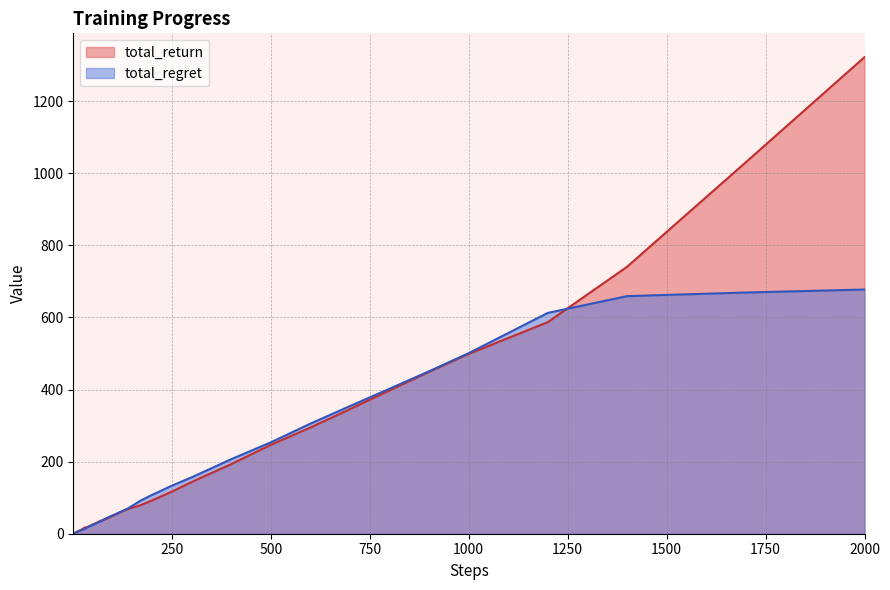

What value does the total_return series have at 600?

294.6